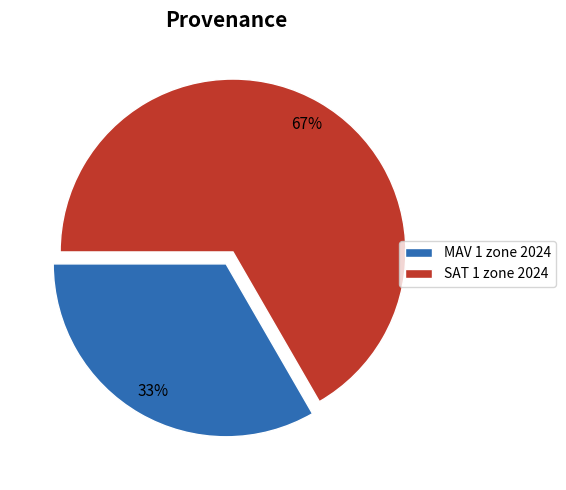

Between MAV 1 zone 2024 and SAT 1 zone 2024, which is larger?

SAT 1 zone 2024